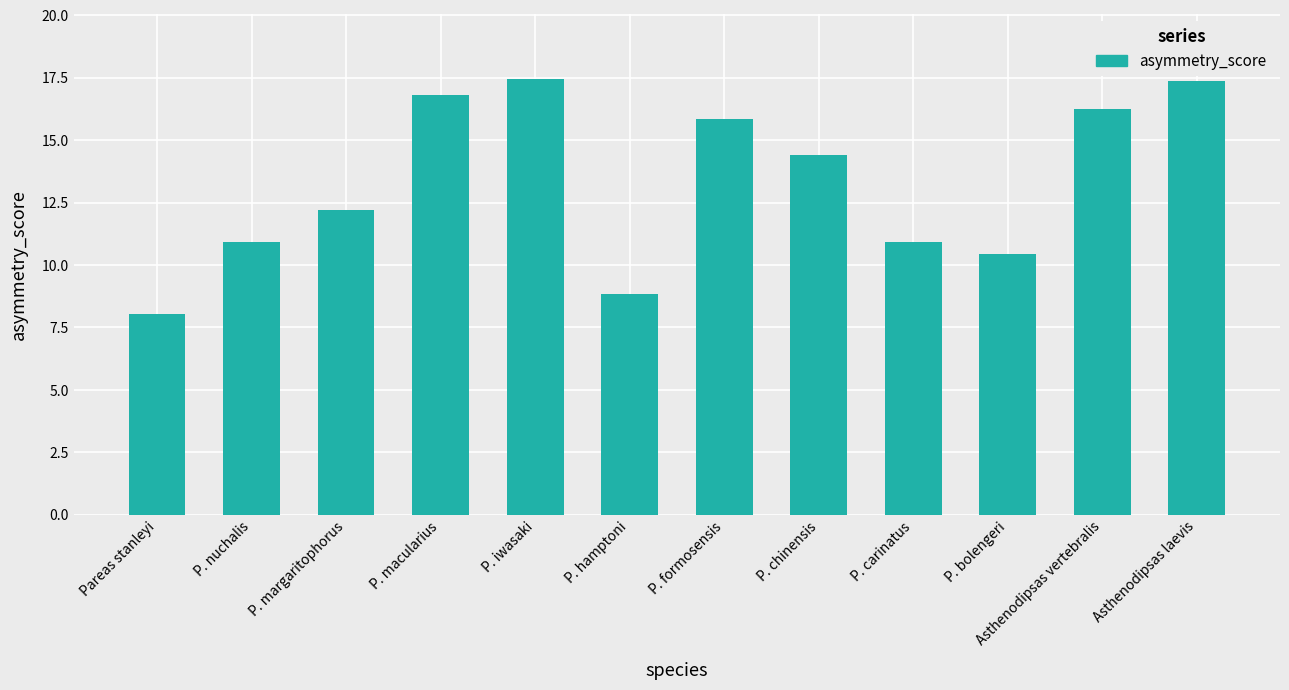

What is the sum of the values at P. bolengeri and P. carinatus?

21.4